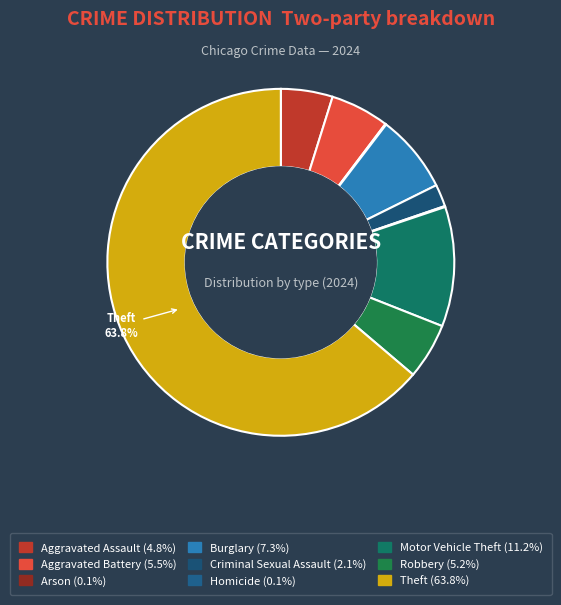

Which category has the biggest portion of the pie?

Theft